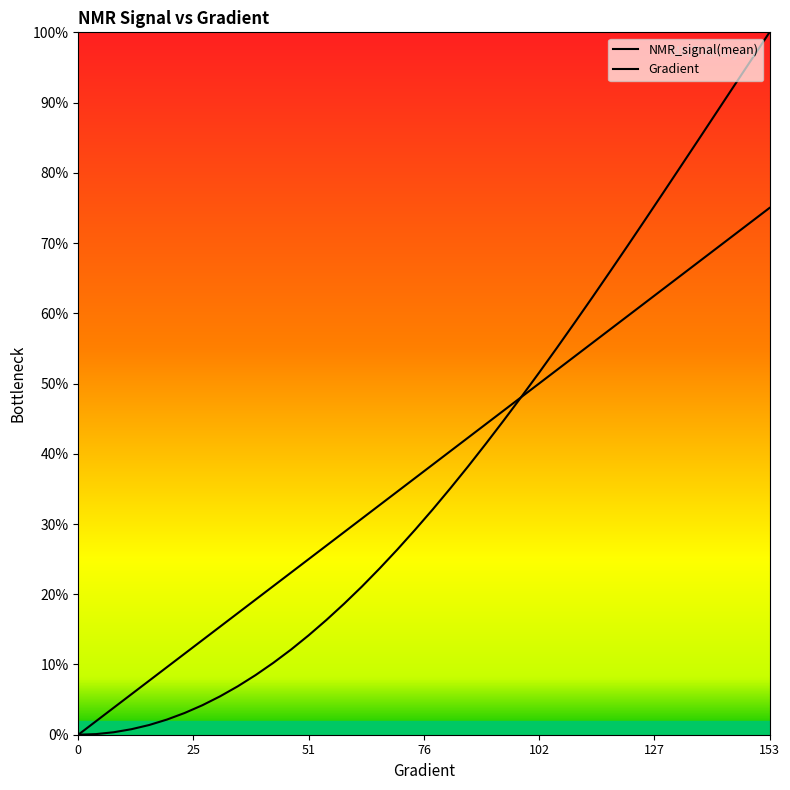

At how many categories does at least one series exceed 0?

39